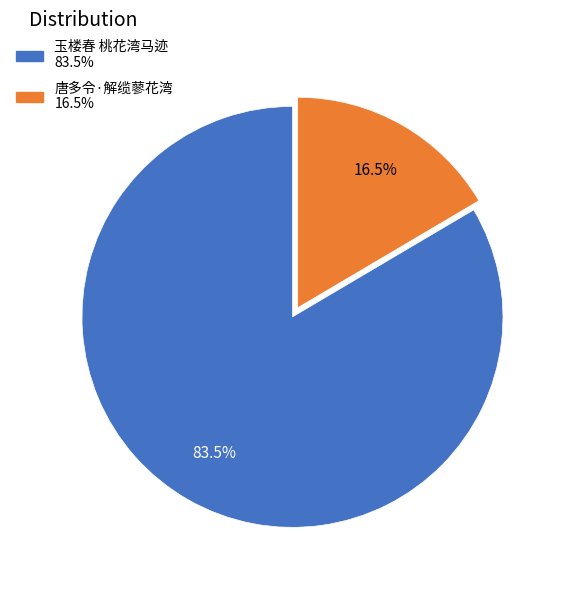

What percentage do 玉楼春 桃花湾马迹 and 唐多令·解缆蓼花湾 together represent?

100.0%